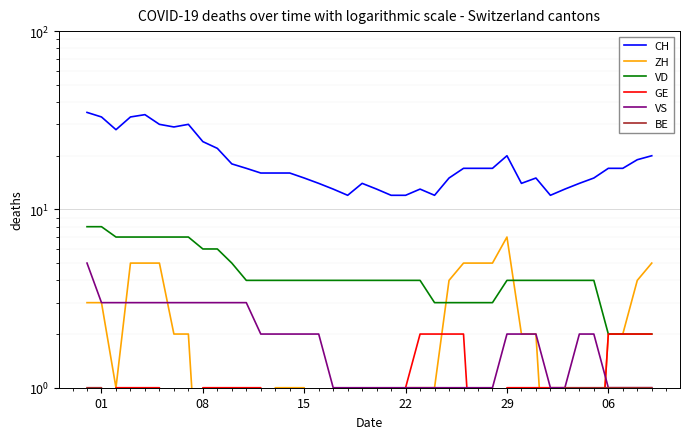

What is the minimum value shown in the chart?

0.1